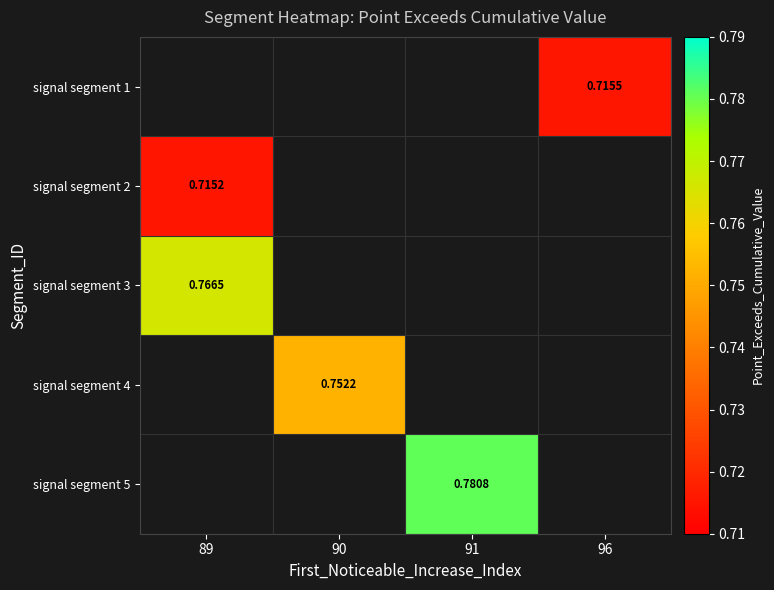

What is the minimum value shown in the chart?

0.7